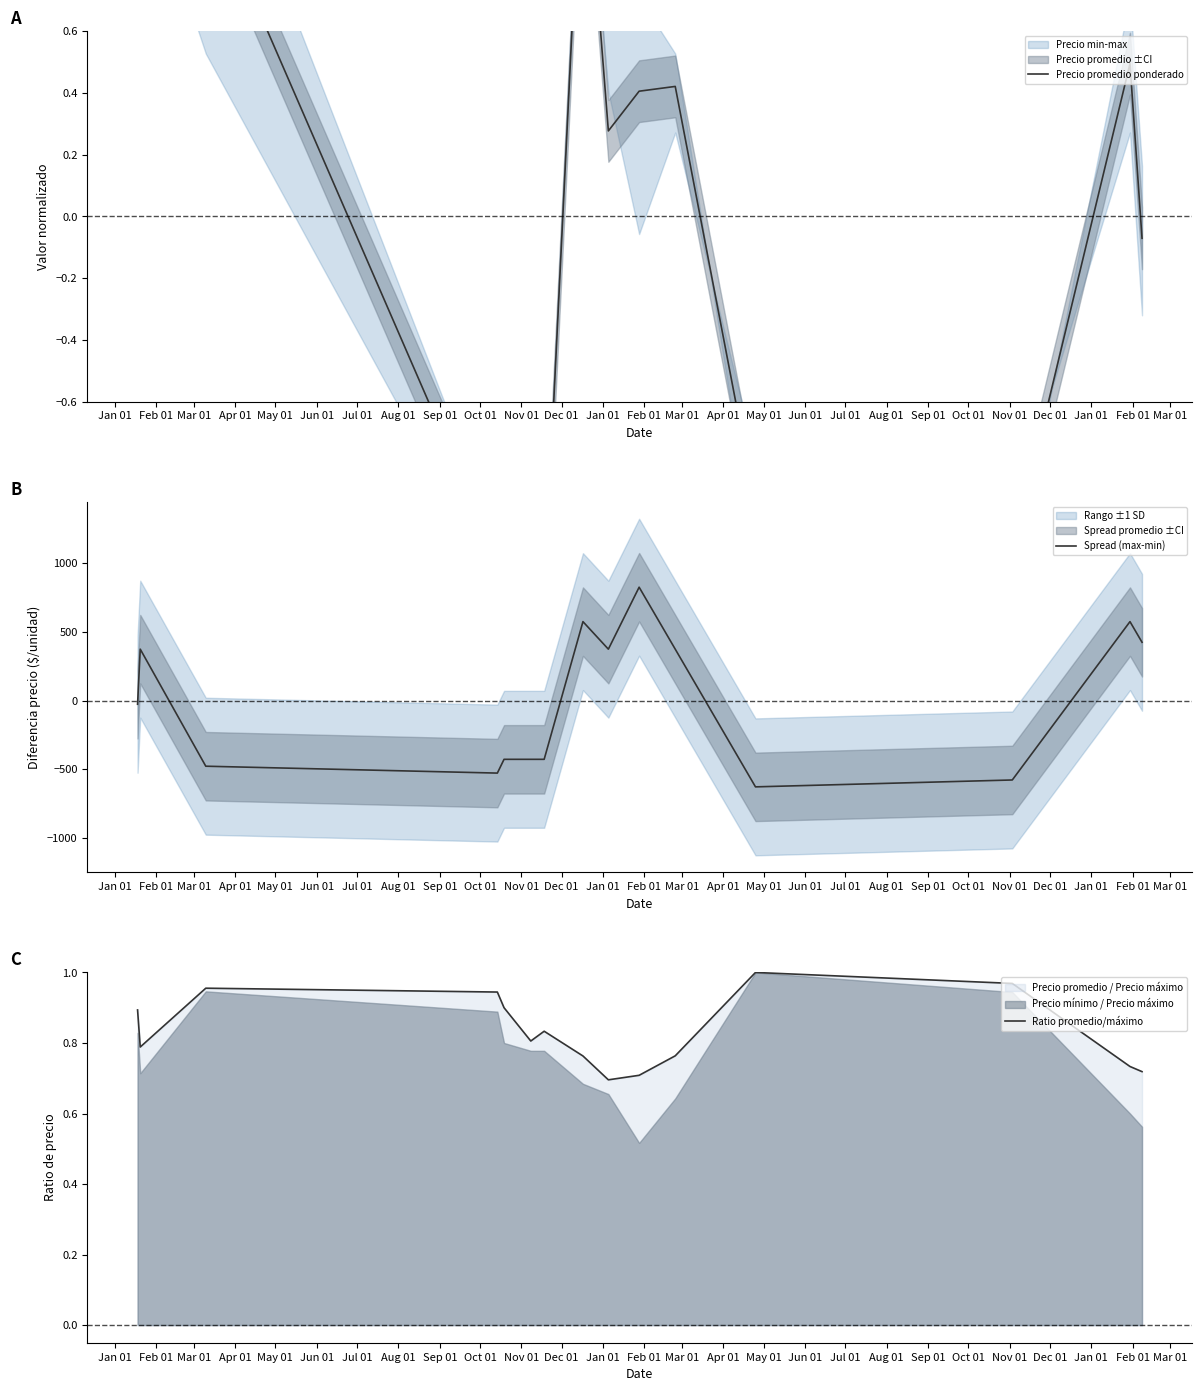

How many lines are shown in the chart?

3